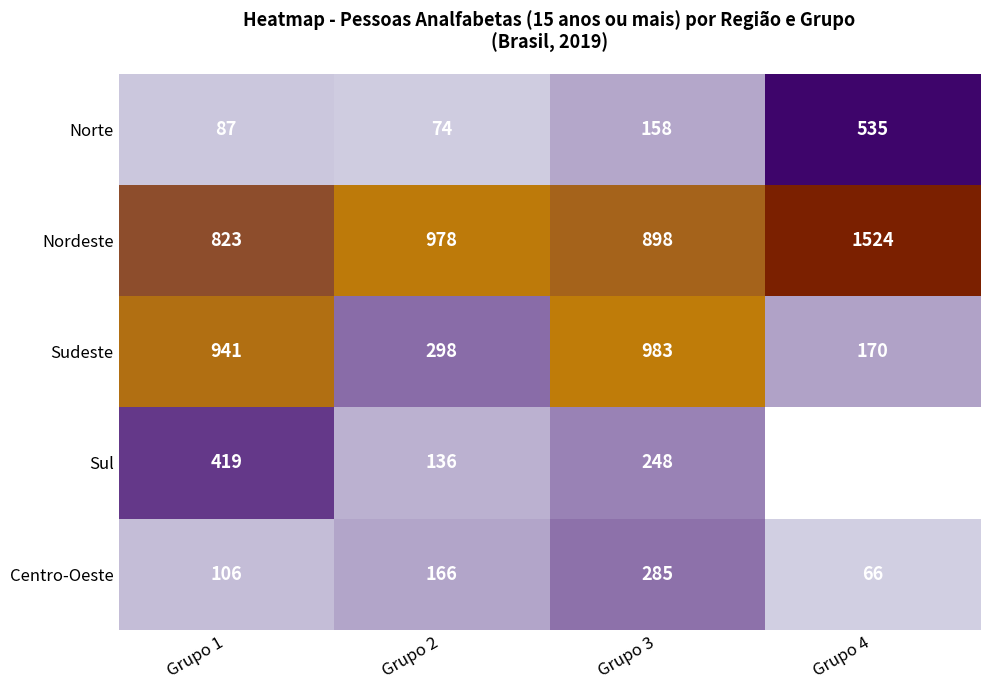

What is the total value across all series at Grupo 3?

2572